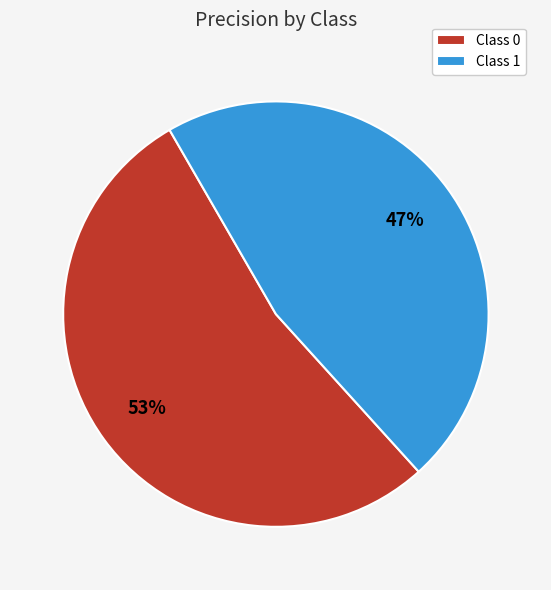

What percentage is the Class 1 slice, to the nearest percent?

47%